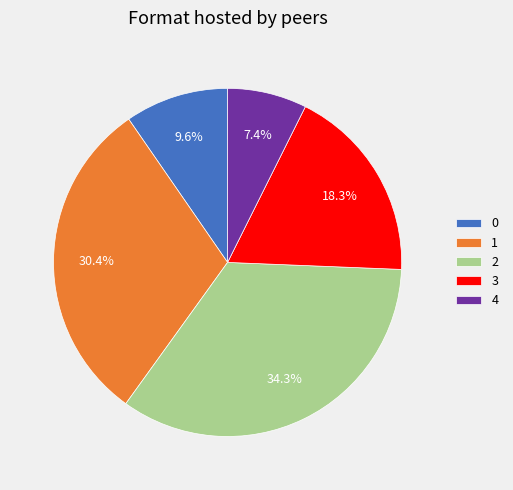

To the nearest percent, what is the combined percentage of 4 and 1?

38%